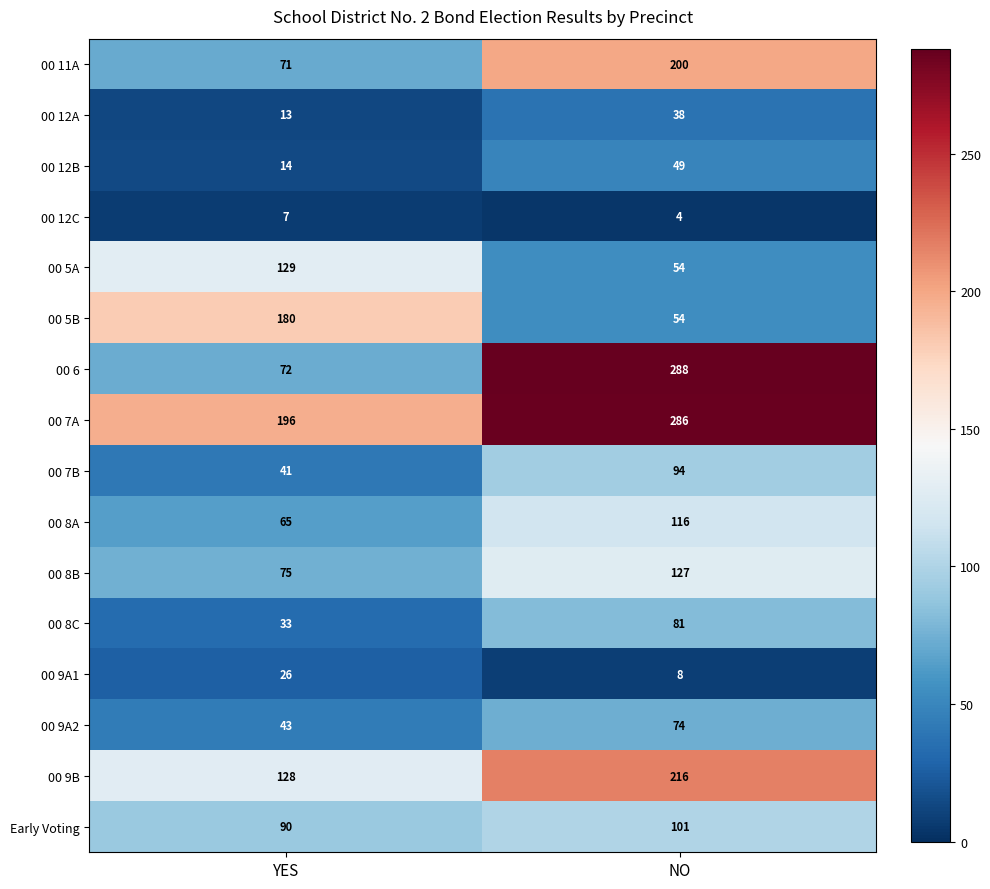

Which series has the largest total across all categories?

00 7A